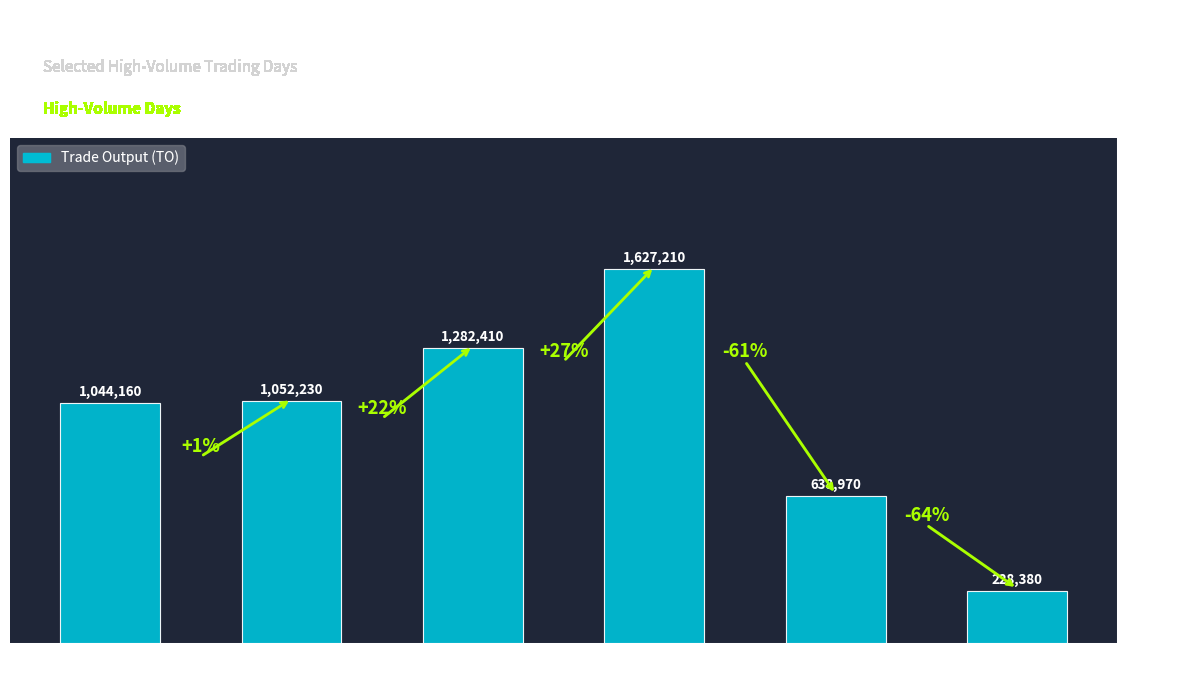

What is the ratio of the value at 2017-06-06 to the value at 2017-06-05?

1.2